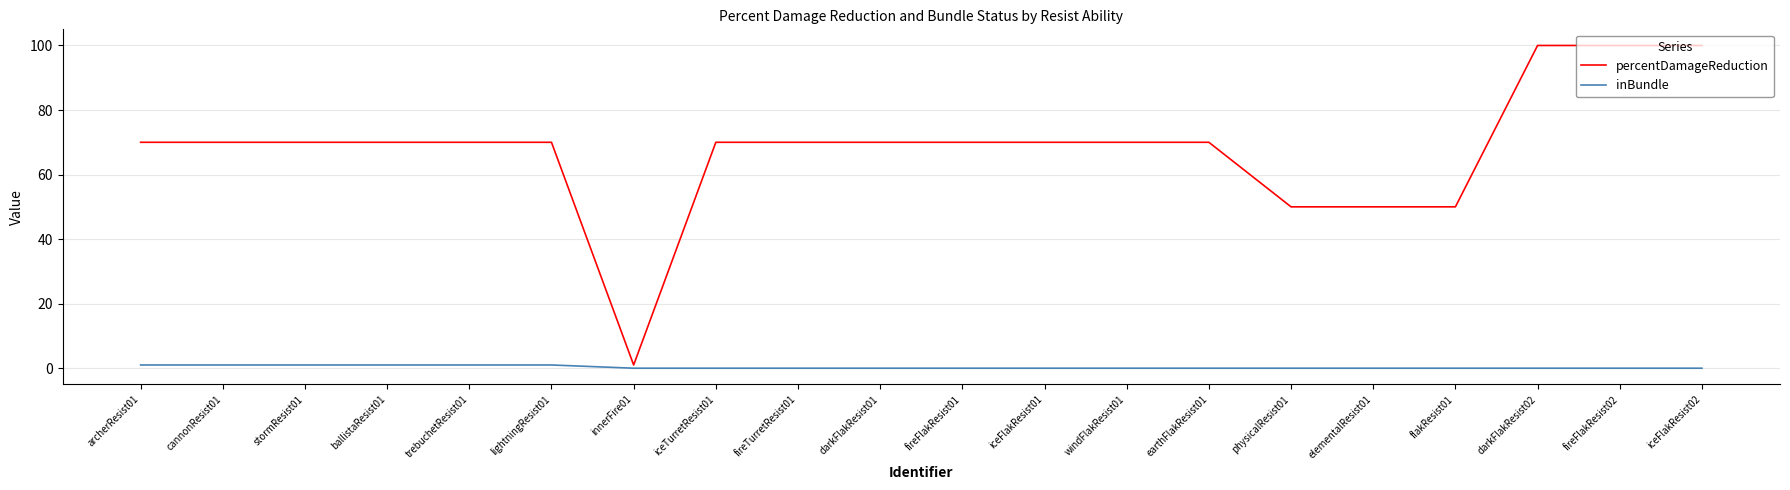

Rank the series by their average value, from highest to lowest.

percentDamageReduction, inBundle